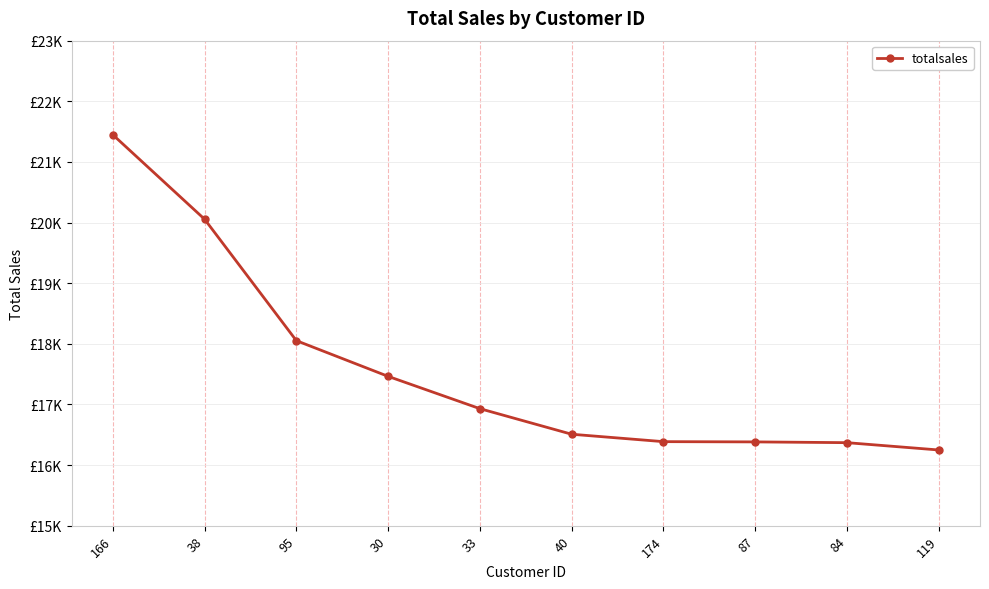

Is this an area chart (filled region under the line)?

No